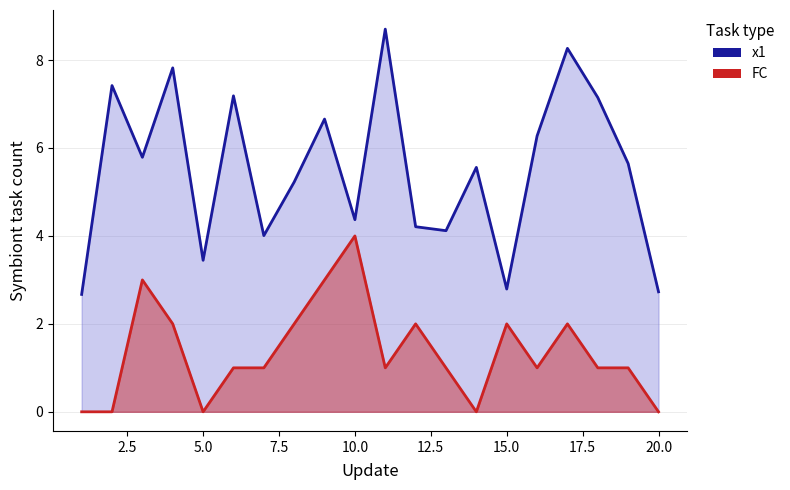

True or false: FC has more than 1 points higher than both neighbors.

True